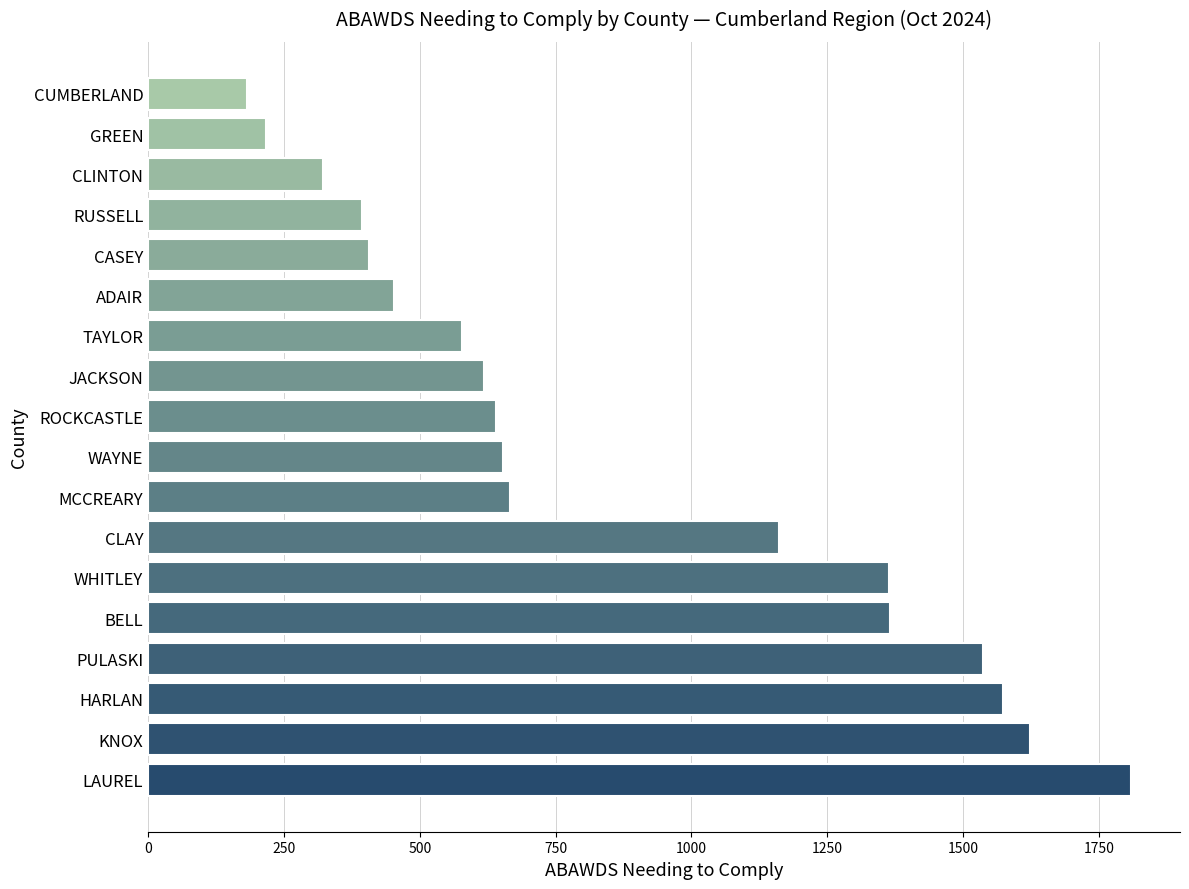

Is it true that the value at JACKSON is 1091?

False